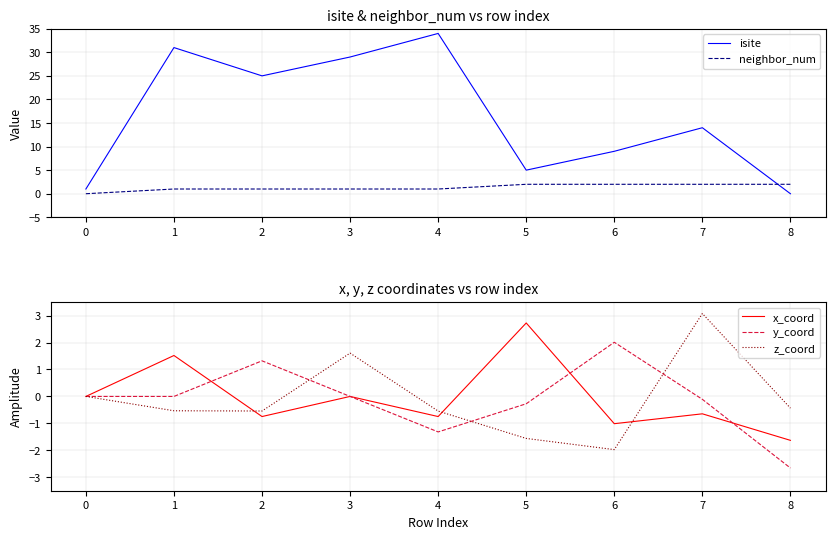

Is it true that y_coord equals -1.7 at 3?

False